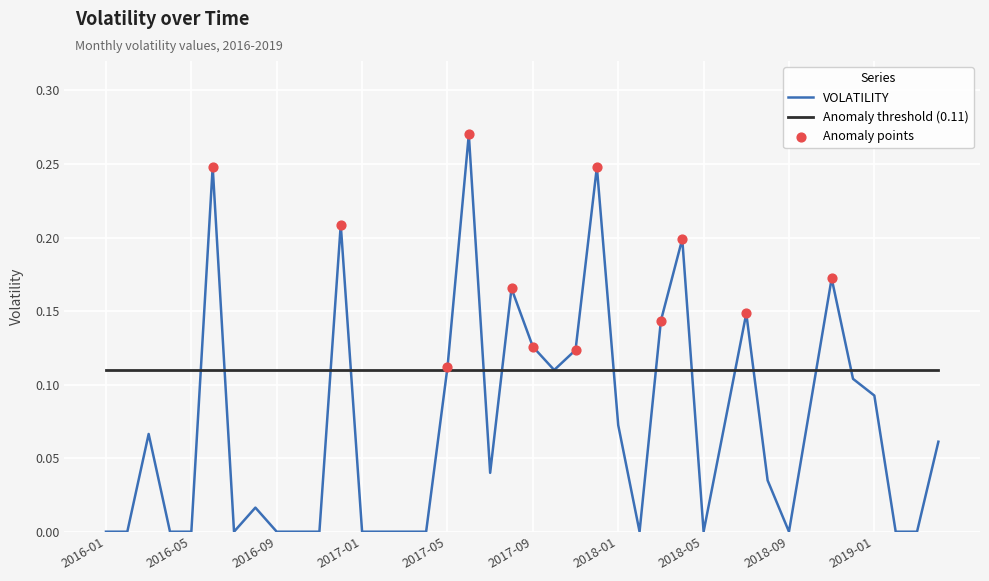

Which series has the widest spread of values?

VOLATILITY